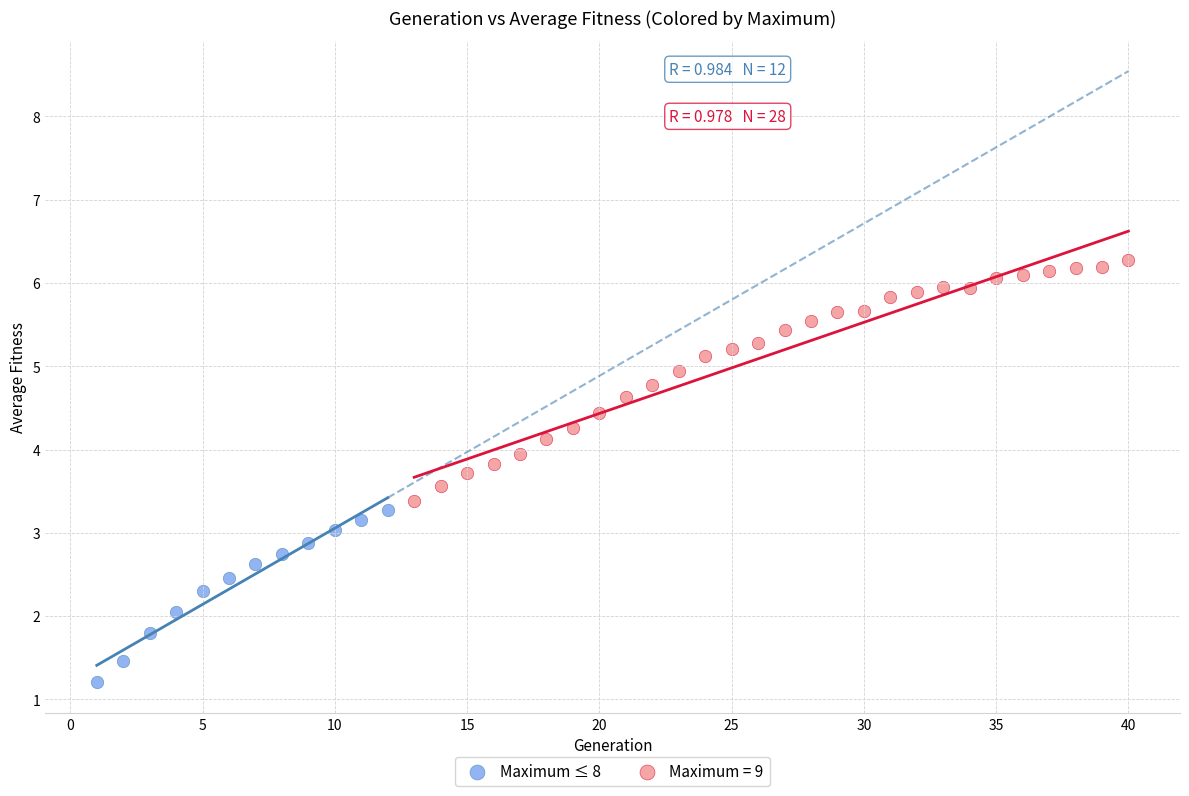

Which series contains the highest Y value?

Maximum = 9